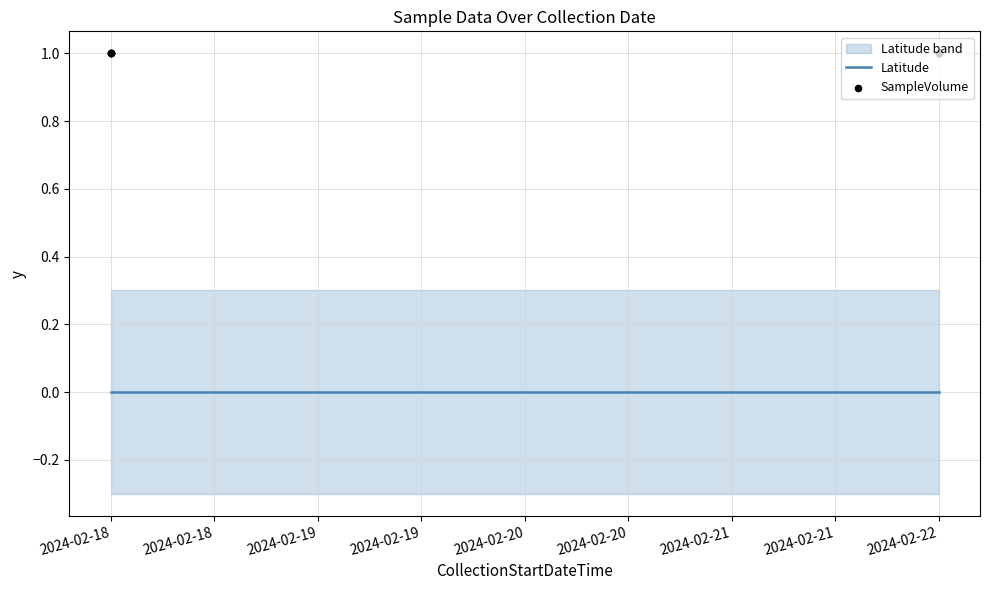

Which series has the widest spread of Y values?

Latitude